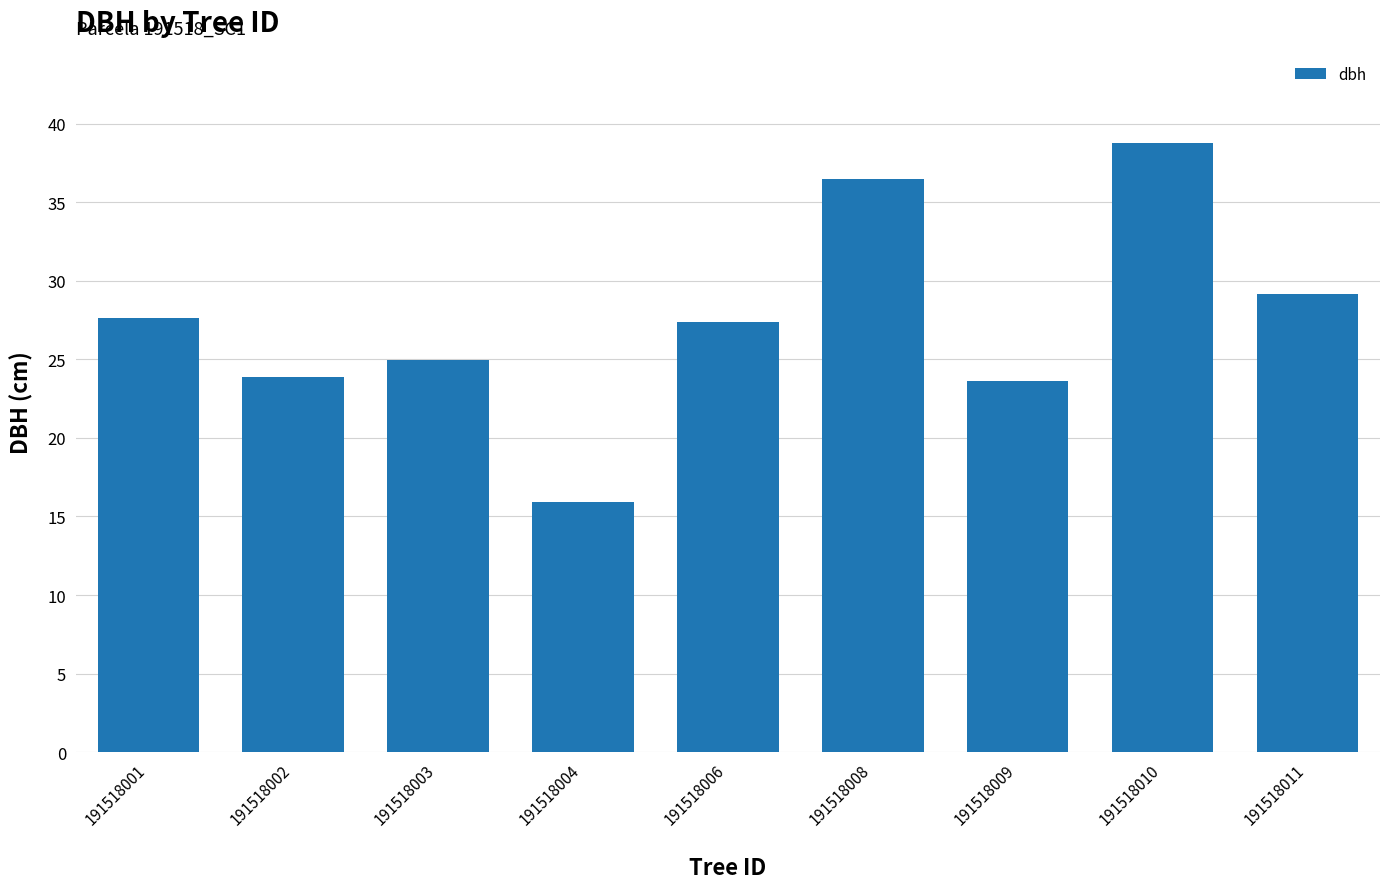

Approximately how many times larger is the value at 191518010 compared to 191518011?

1.3